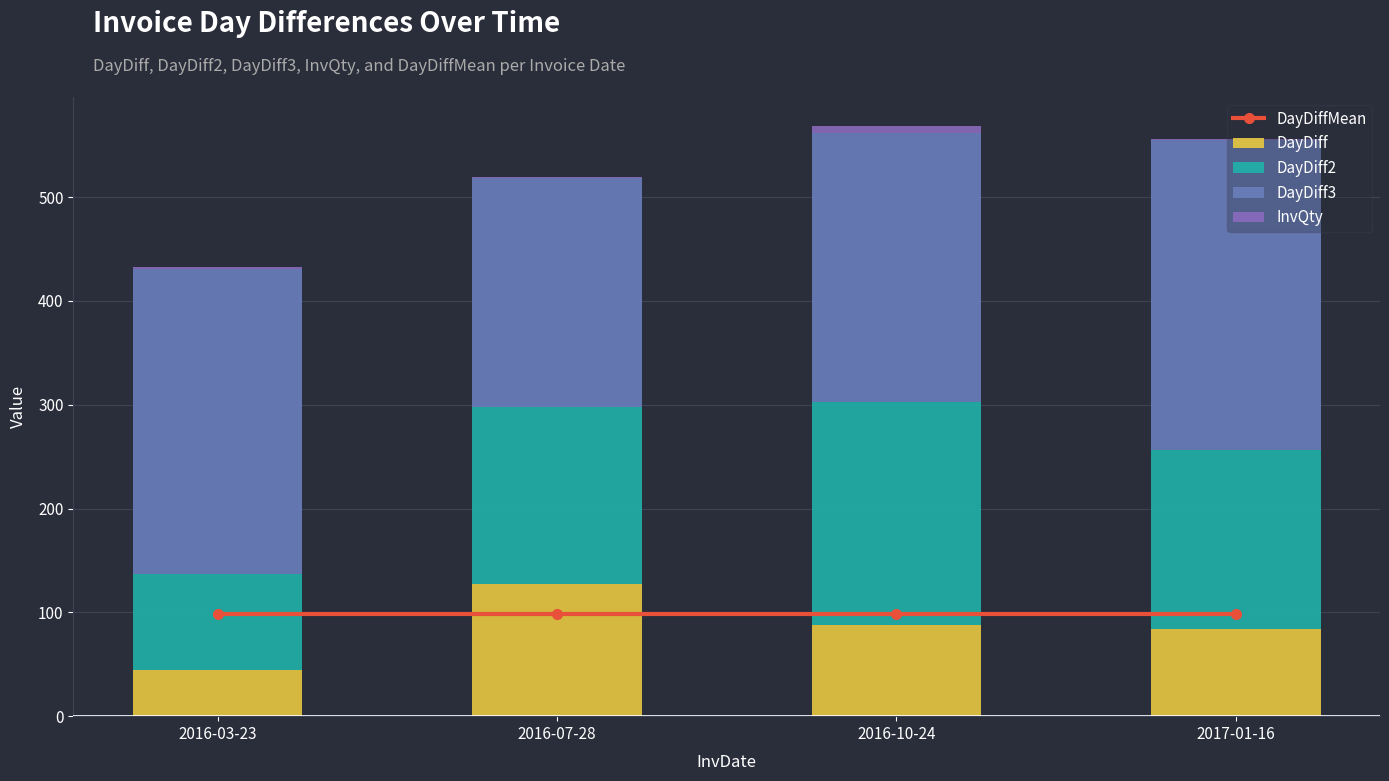

True or false: InvQty has a value of 3.5 at 2016-10-24.

False